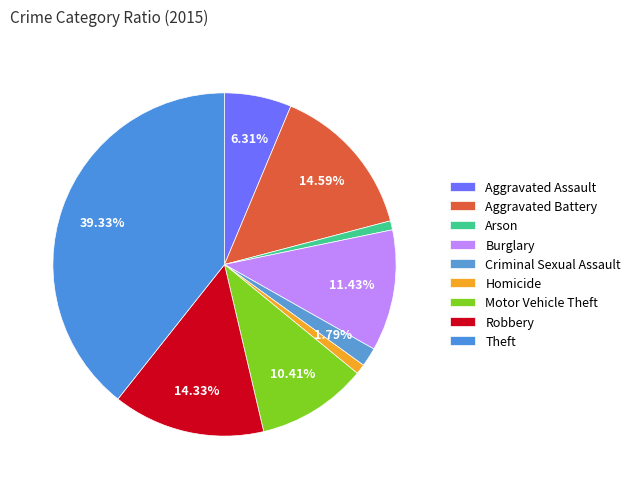

True or false: Arson accounts for 11% of the total.

False